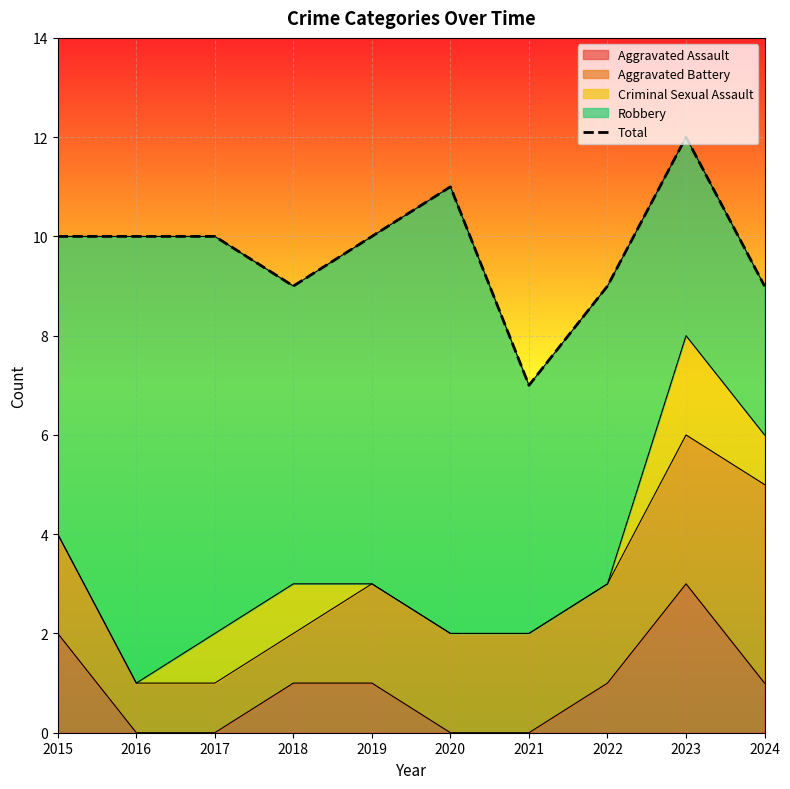

What is the highest value of the Aggravated Assault series?

3